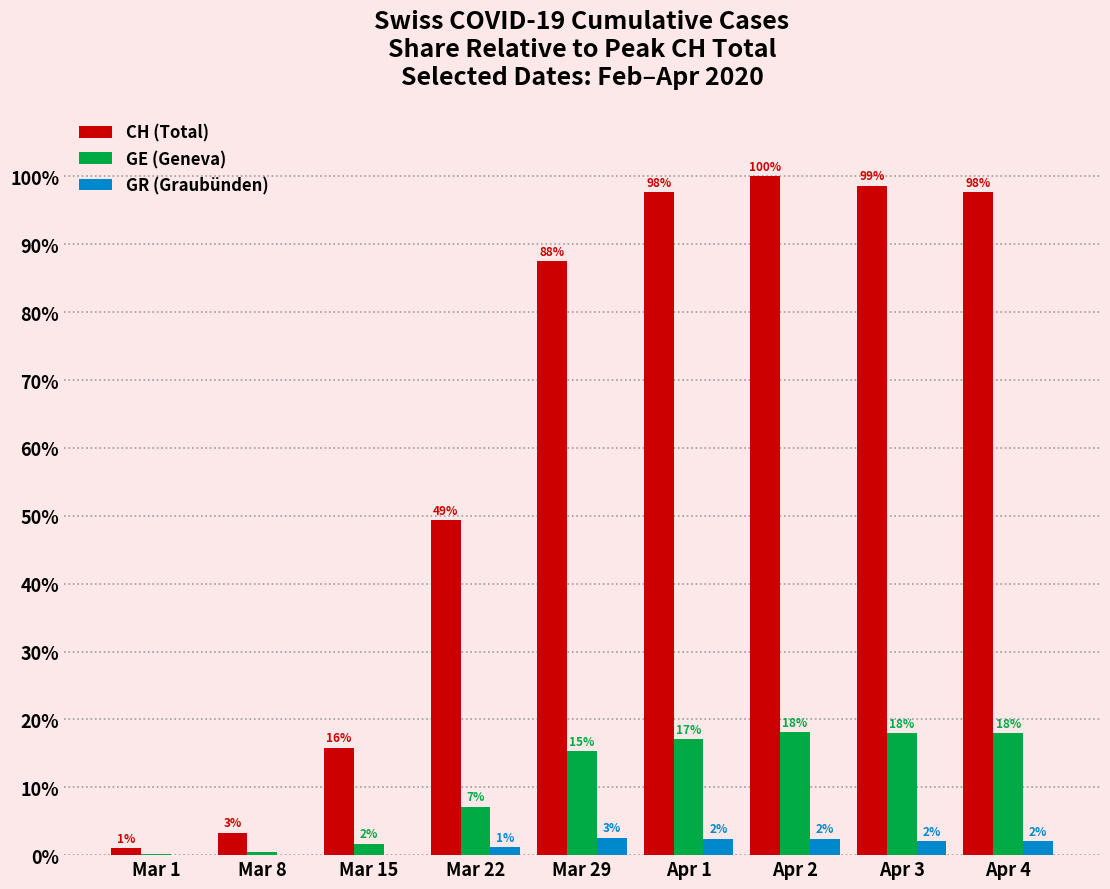

Which series changed the most between Mar 22 and Apr 4?

CH (Total)